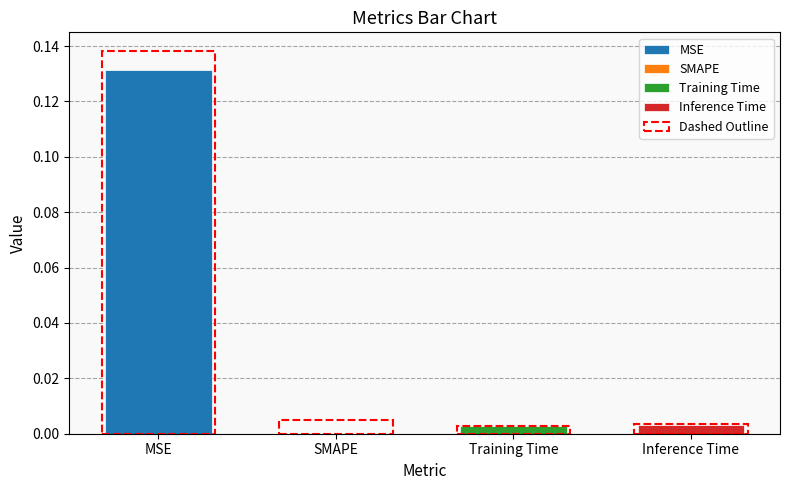

The chart shows a value of 0.1 at MSE. True or false?

True